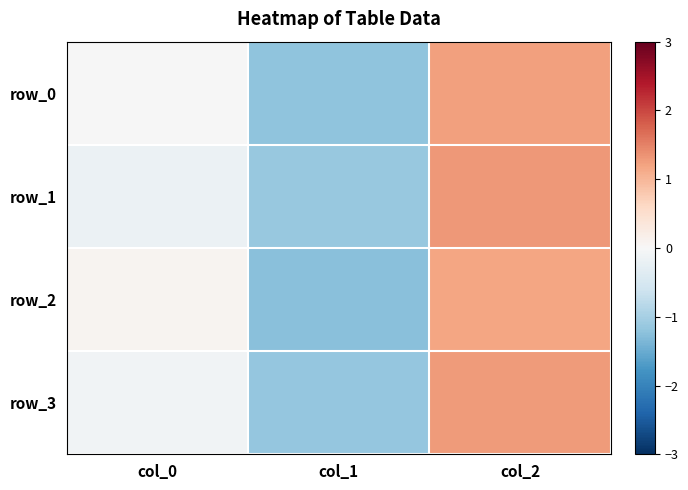

Where does the row_1 series first go above 0?

col_2